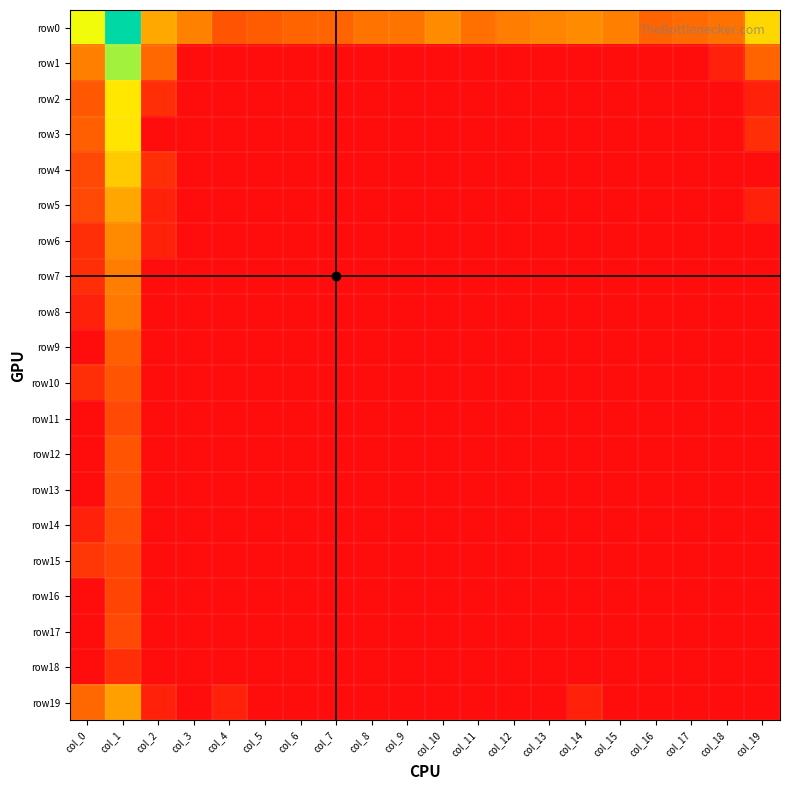

Which series has the largest total across all categories?

row0